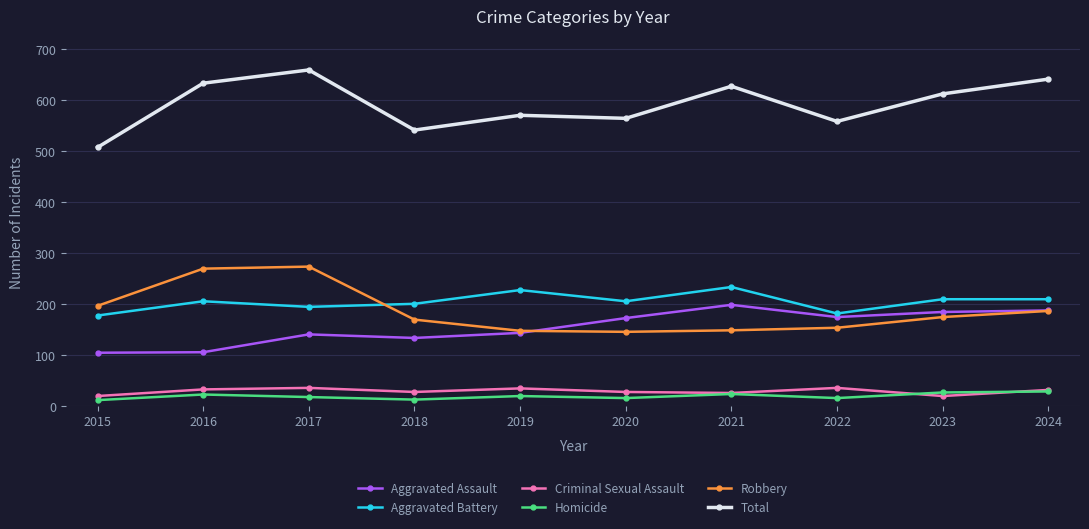

Rank the series by their maximum value, from highest to lowest.

Total, Robbery, Aggravated Battery, Aggravated Assault, Criminal Sexual Assault, Homicide